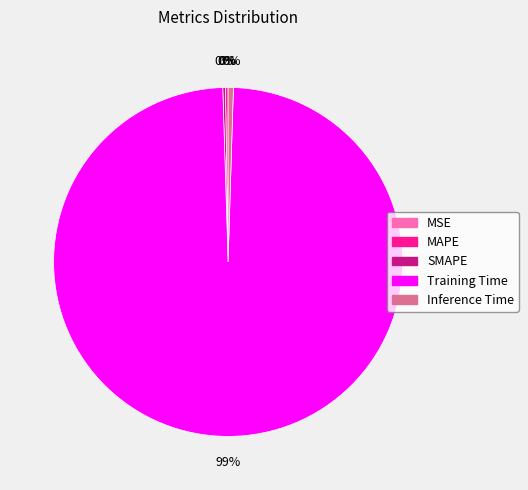

To the nearest percent, what is the average slice percentage?

20%